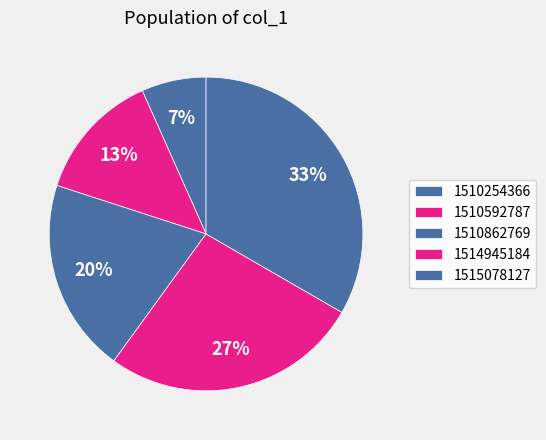

How many segments does this pie chart have?

5